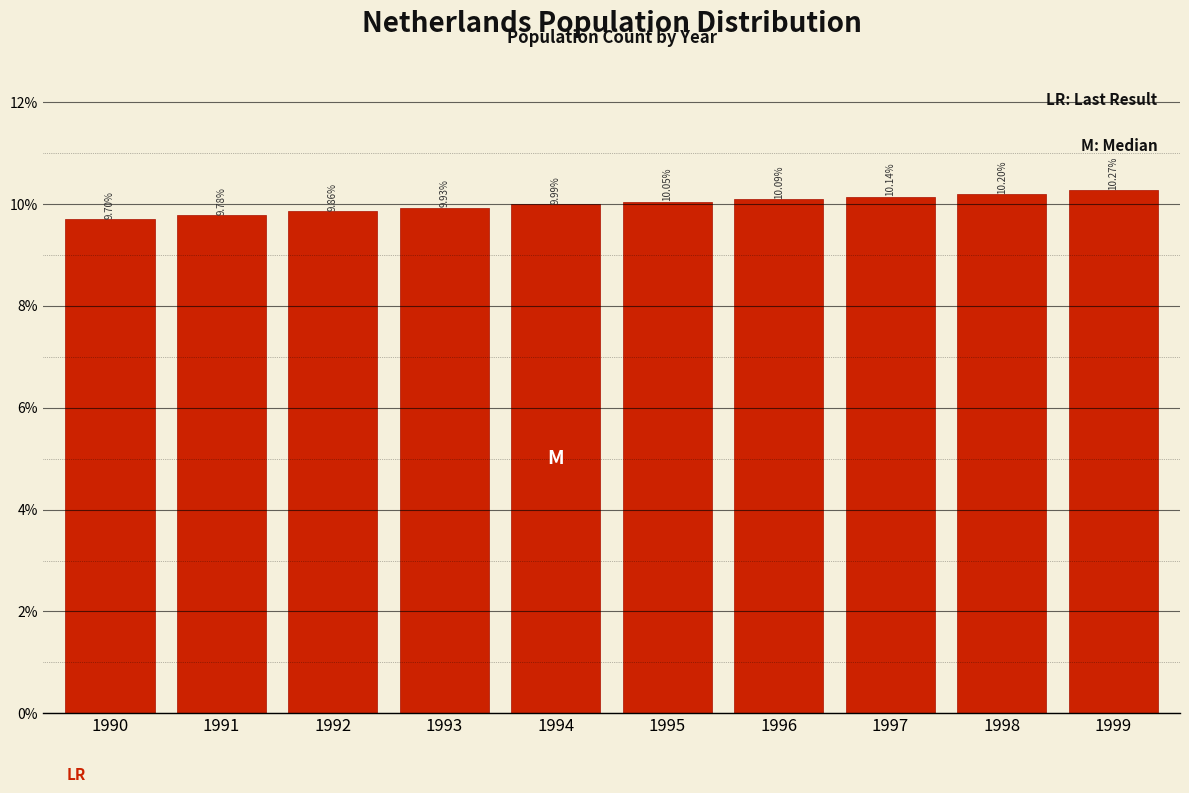

Rank the categories by value from lowest to highest.

1990, 1991, 1992, 1993, 1994, 1995, 1996, 1997, 1998, 1999